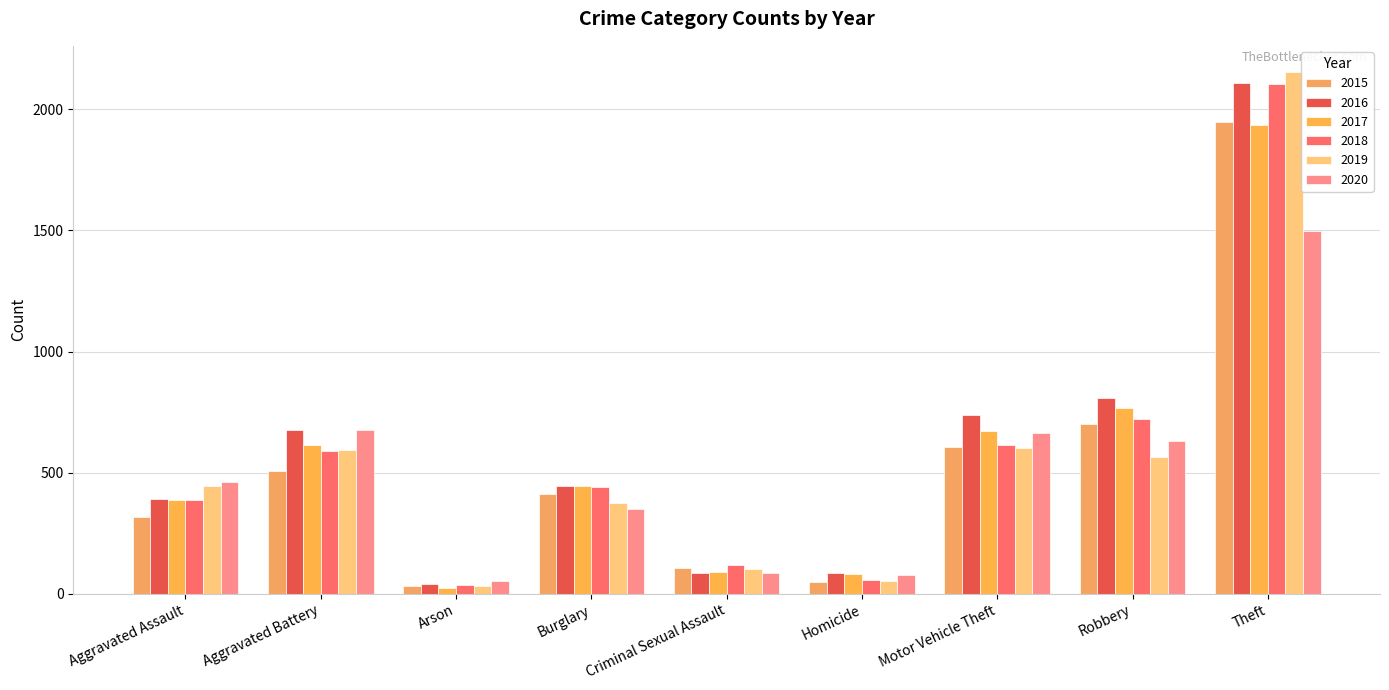

What is the difference between the 2020 values at Arson and Motor Vehicle Theft?

610